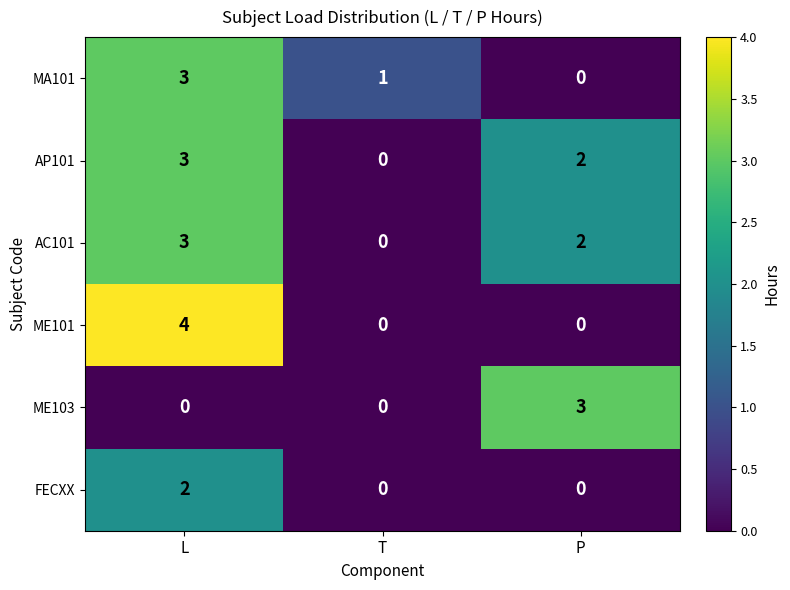

Reading left to right, extract all data points from this chart.

MA101: 3	1	0
AP101: 3	0	2
AC101: 3	0	2
ME101: 4	0	0
ME103: 0	0	3
FECXX: 2	0	0